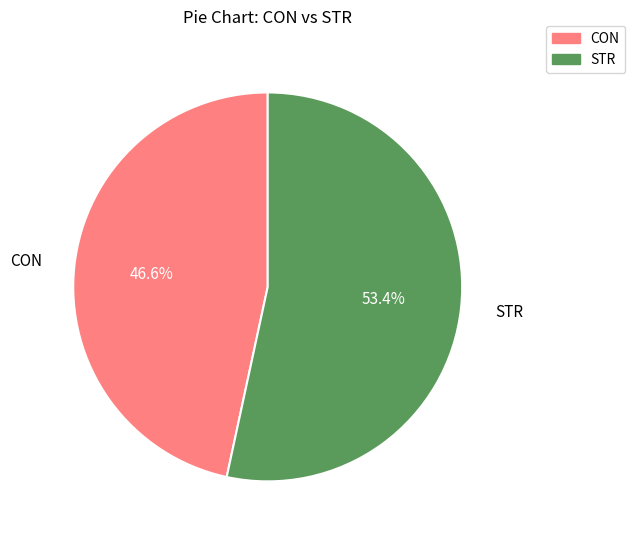

Approximately how many times larger is the value at CON compared to STR?

0.9